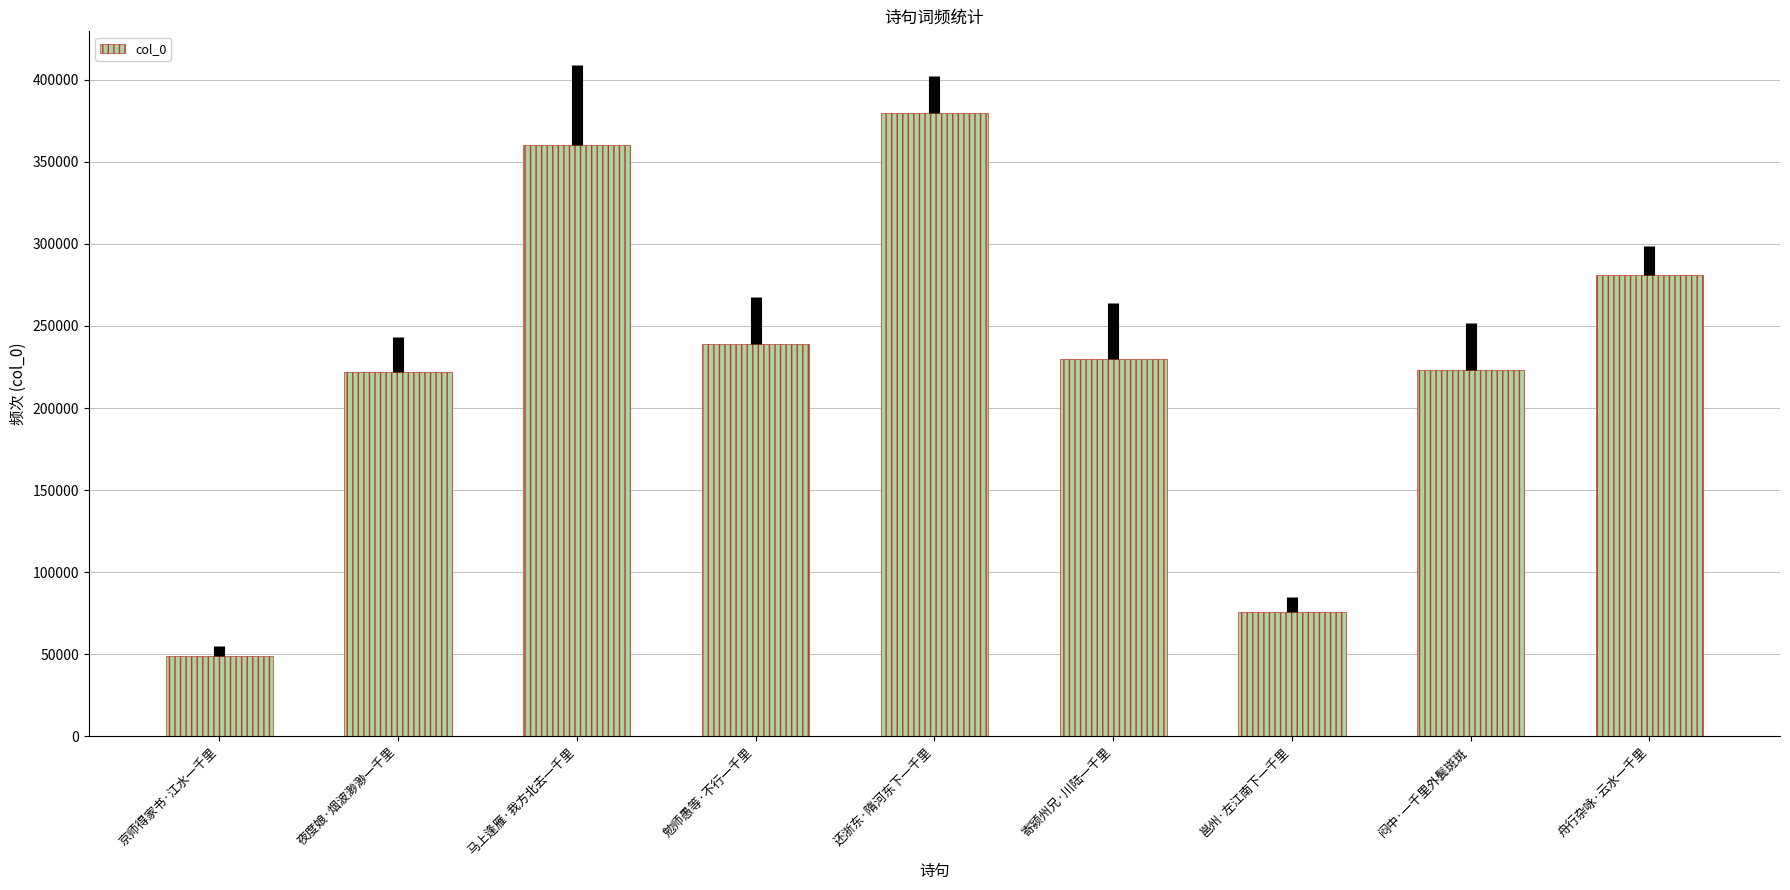

What is the difference between the maximum and minimum values?

330714